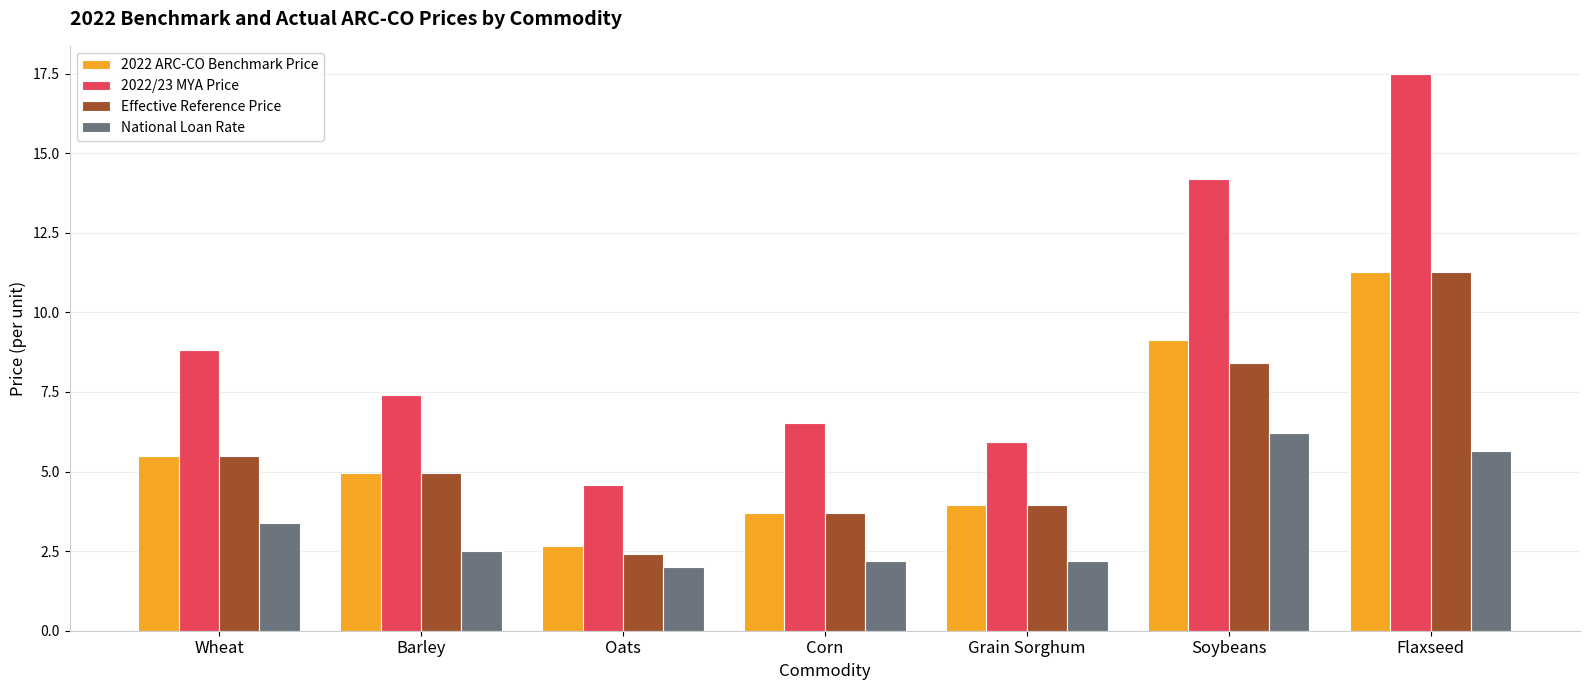

How many bars are there in each group?

4